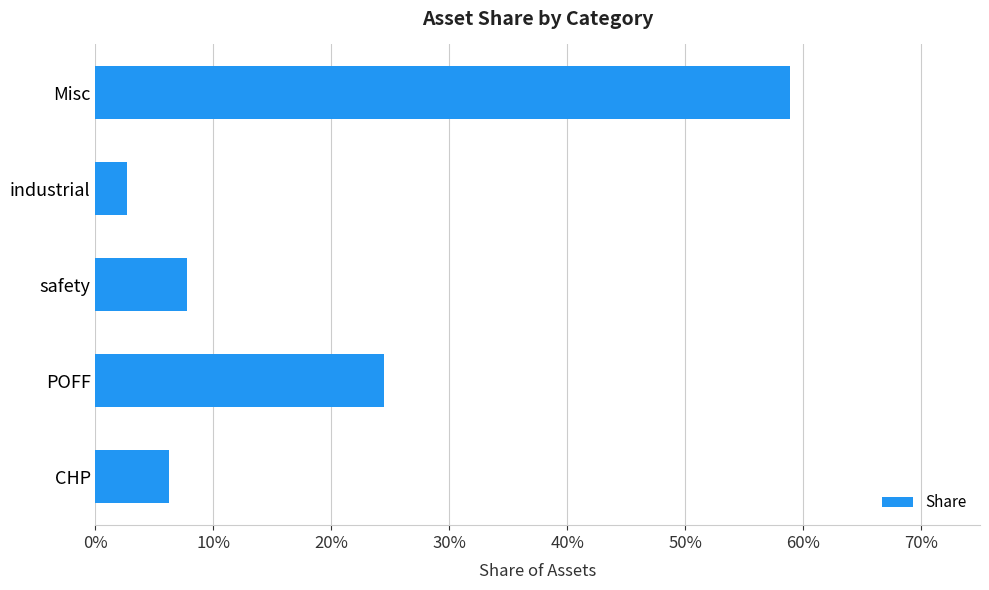

Are the bars horizontal?

Yes